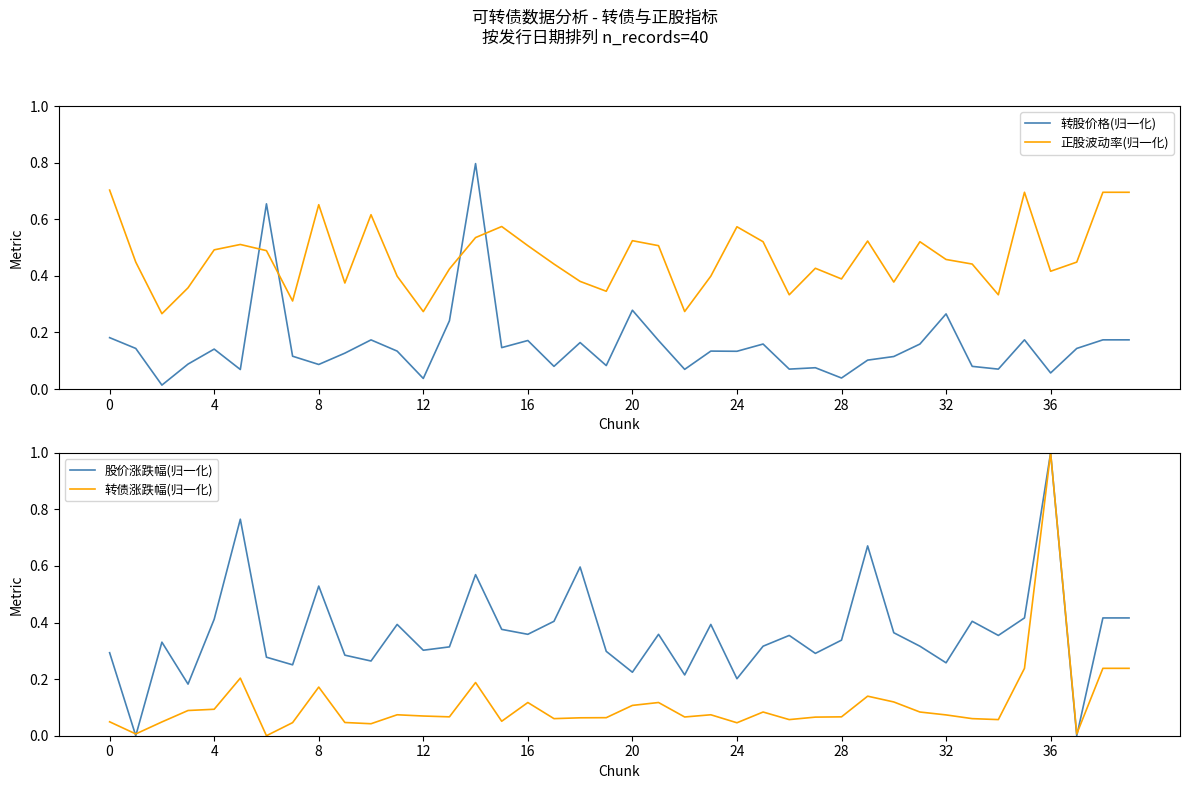

Reading left to right, list all the values displayed in this chart.

转股价格(归一化): 0.2	0.1	0.0	0.1	0.1	0.1	0.7	0.1	0.1	0.1	0.2	0.1	0.0	0.2	0.8	0.1	0.2	0.1	0.2	0.1	0.3	0.2	0.1	0.1	0.1	0.2	0.1	0.1	0.0	0.1	0.1	0.2	0.3	0.1	0.1	0.2	0.1	0.1	0.2	0.2
正股波动率(归一化): 0.7	0.4	0.3	0.4	0.5	0.5	0.5	0.3	0.7	0.4	0.6	0.4	0.3	0.4	0.5	0.6	0.5	0.4	0.4	0.3	0.5	0.5	0.3	0.4	0.6	0.5	0.3	0.4	0.4	0.5	0.4	0.5	0.5	0.4	0.3	0.7	0.4	0.4	0.7	0.7
股价涨跌幅(归一化): 0.3	0.0	0.3	0.2	0.4	0.8	0.3	0.3	0.5	0.3	0.3	0.4	0.3	0.3	0.6	0.4	0.4	0.4	0.6	0.3	0.2	0.4	0.2	0.4	0.2	0.3	0.4	0.3	0.3	0.7	0.4	0.3	0.3	0.4	0.4	0.4	1.0	0.0	0.4	0.4
转债涨跌幅(归一化): 0.0	0.0	0.0	0.1	0.1	0.2	0.0	0.0	0.2	0.0	0.0	0.1	0.1	0.1	0.2	0.1	0.1	0.1	0.1	0.1	0.1	0.1	0.1	0.1	0.0	0.1	0.1	0.1	0.1	0.1	0.1	0.1	0.1	0.1	0.1	0.2	1.0	0.0	0.2	0.2